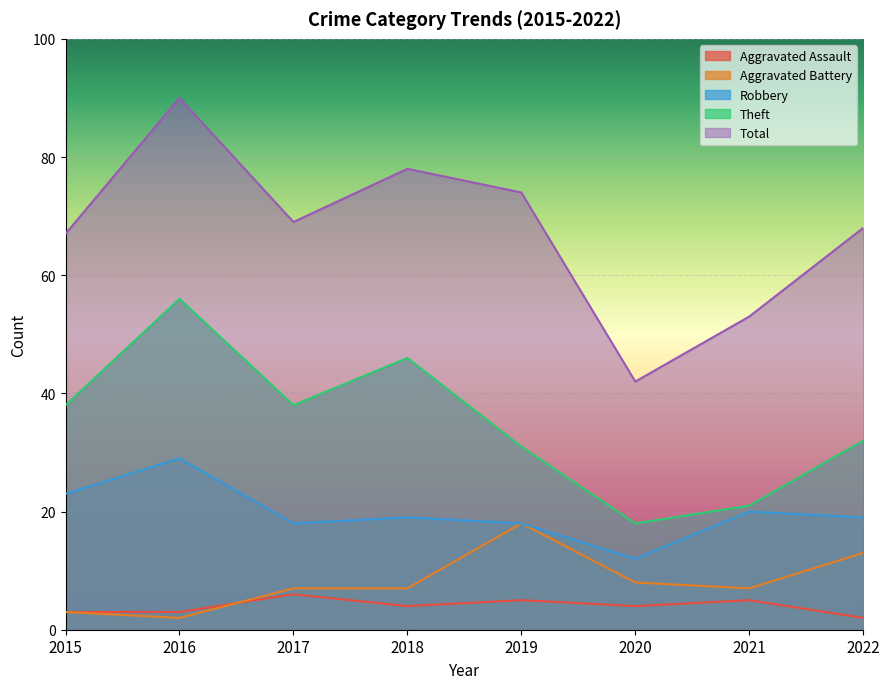

Between 2018 and 2022, which series saw the biggest shift?

Theft